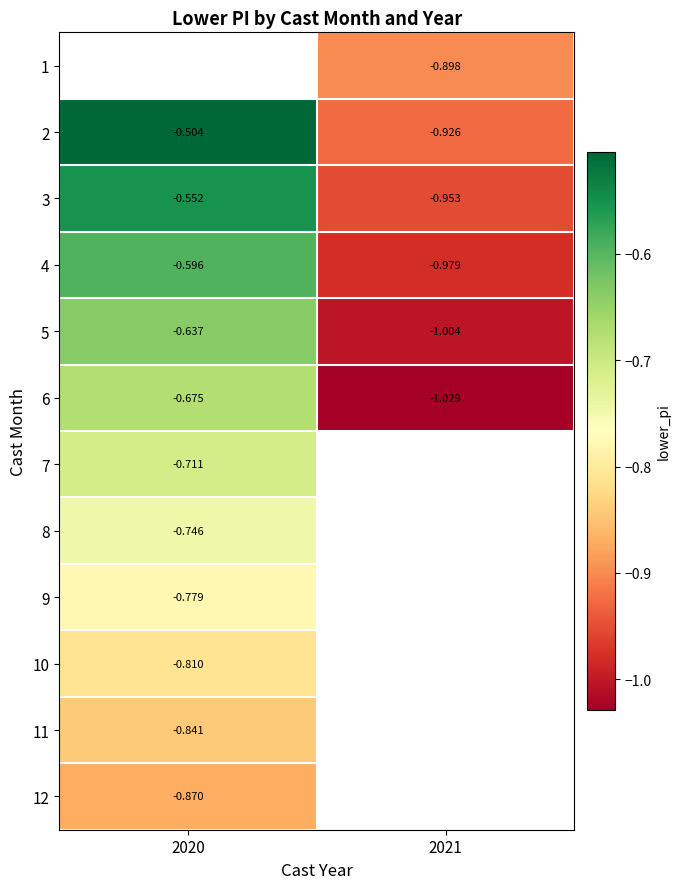

Count the number of data series in this chart.

12